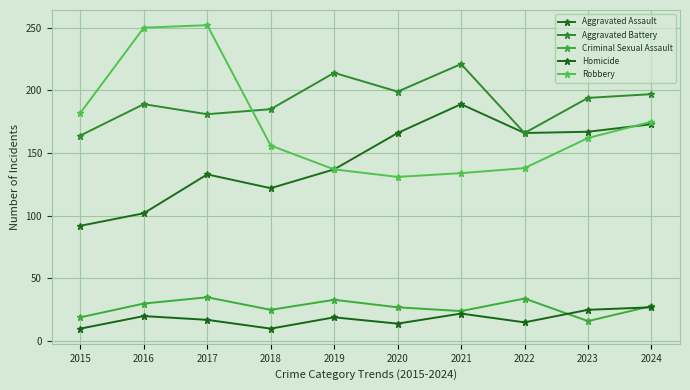

The value of Aggravated Assault at 2015 is 92. True or false?

True